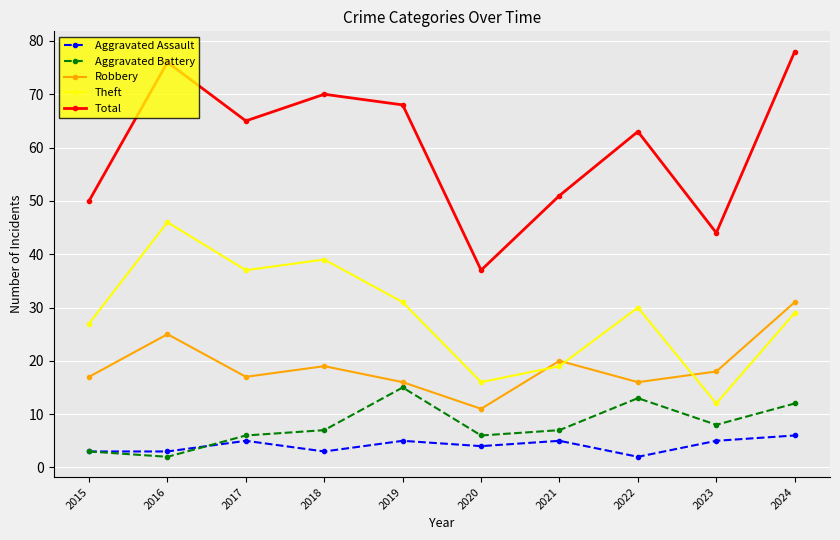

True or false: Theft has a value of 12 at 2023.

True